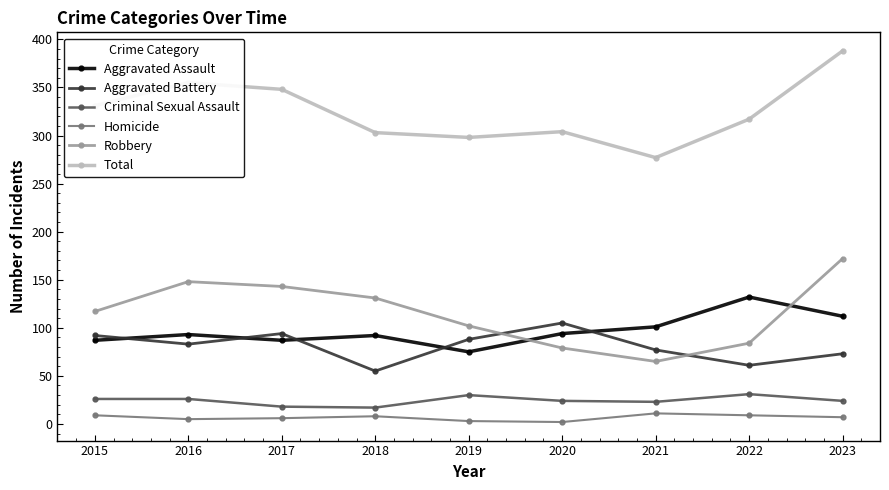

List the series in order of their peak value, lowest first.

Homicide, Criminal Sexual Assault, Aggravated Battery, Aggravated Assault, Robbery, Total